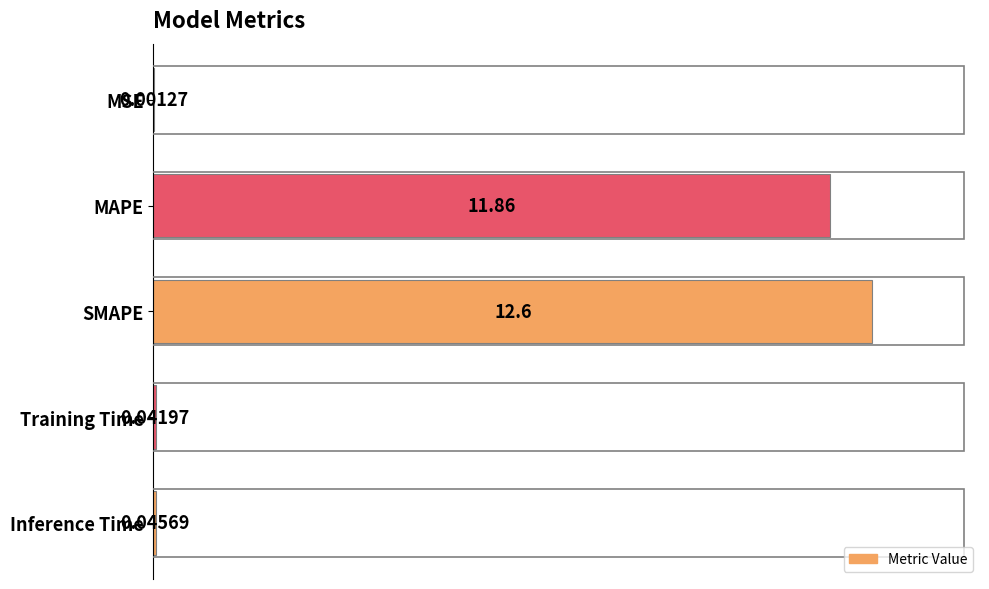

What is the maximum value shown in the chart?

12.6